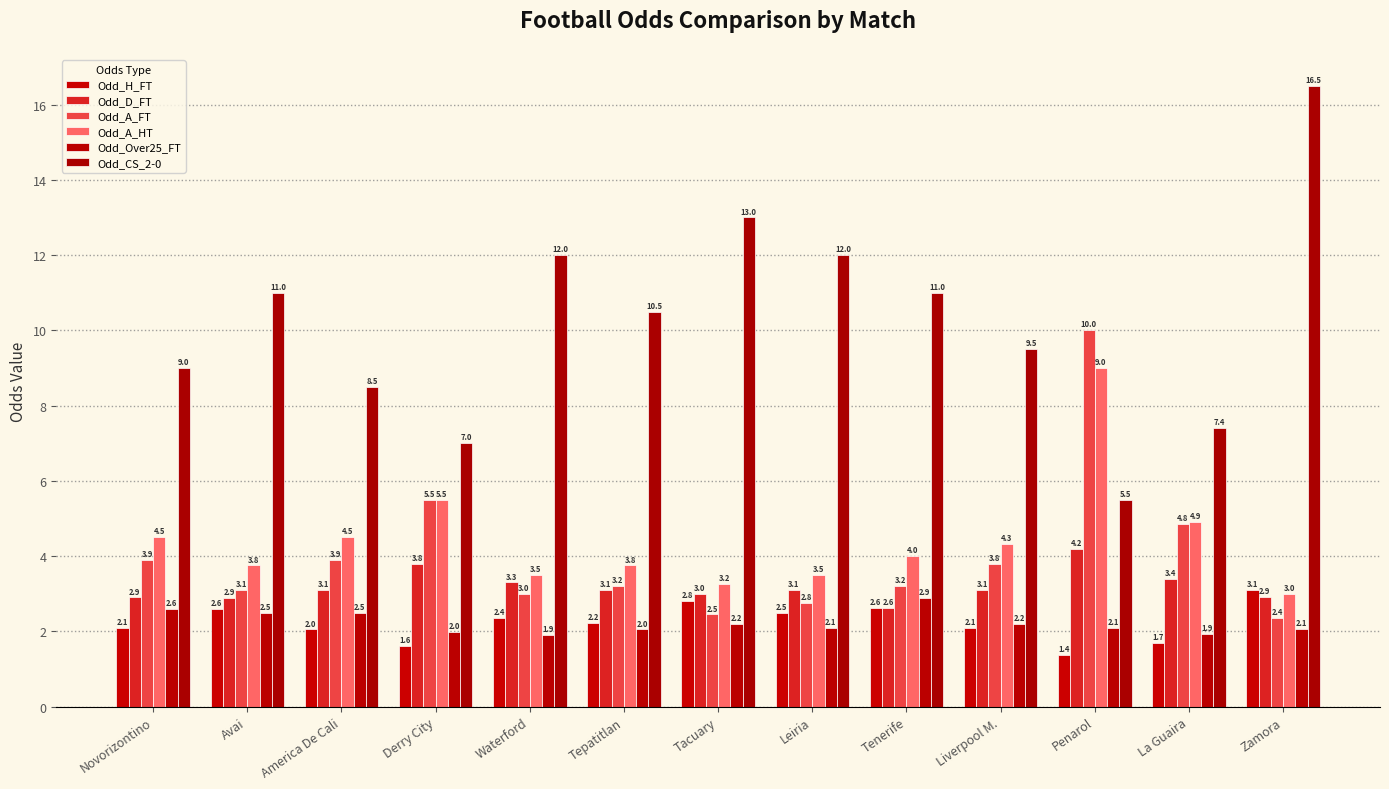

The Odd_D_FT series shows 1.2 at Leiria. True or false?

False